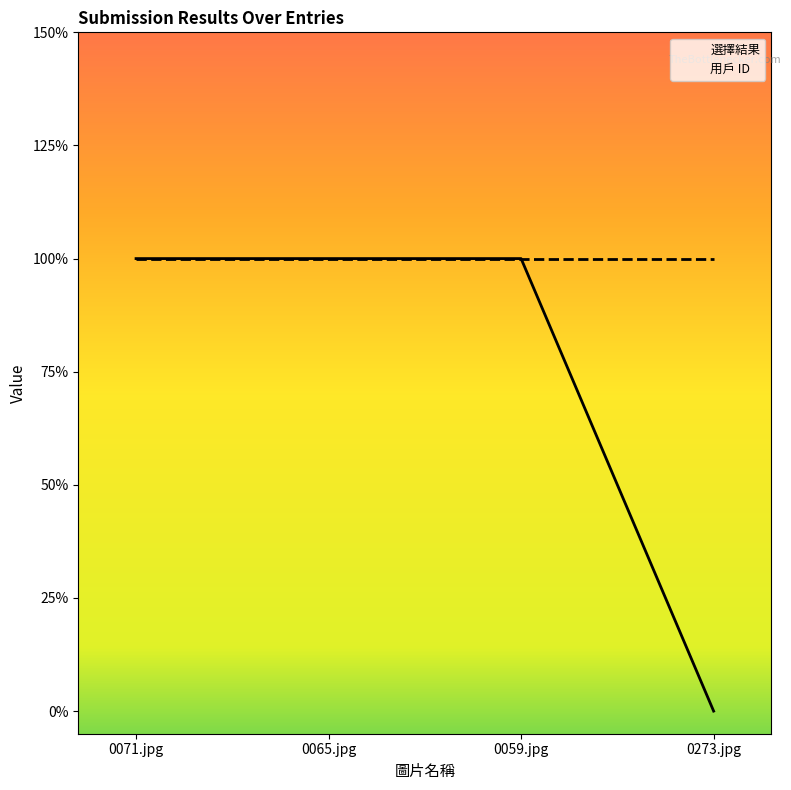

Reading left to right, extract all data points from this chart.

1	1	1	0